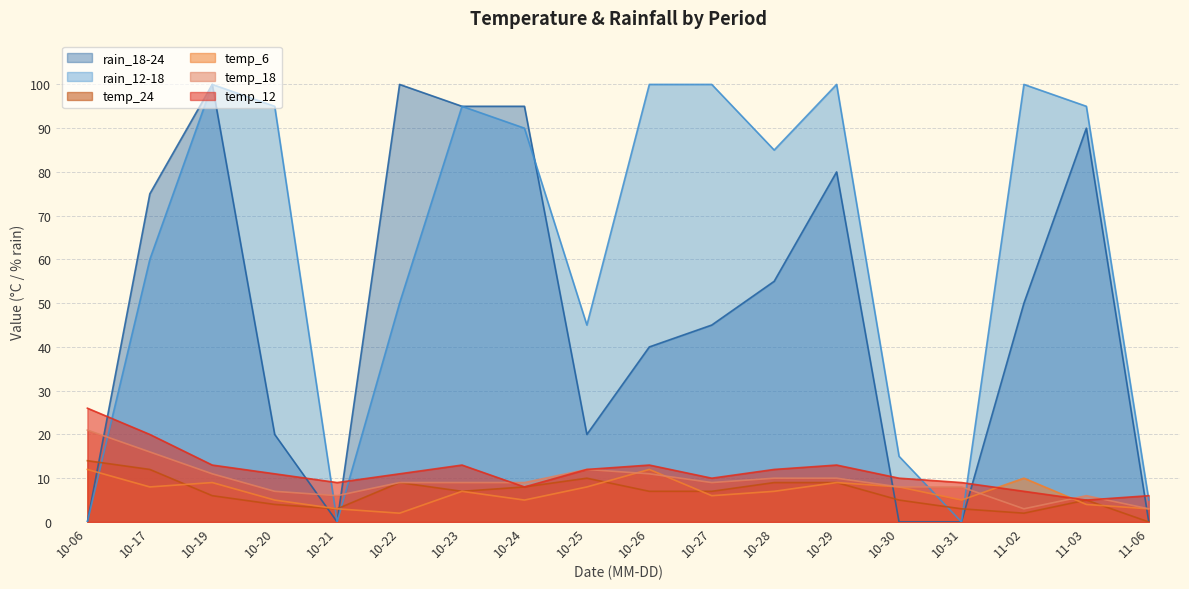

Reading left to right, what are all the values shown in this chart?

temp_6: 12	8	9	5	3	2	7	5	8	12	6	7	9	8	5	10	4	3
temp_12: 26	20	13	11	9	11	13	8	12	13	10	12	13	10	9	7	5	6
temp_18: 21	16	11	7	6	9	9	9	12	11	9	10	10	8	8	3	6	3
temp_24: 14	12	6	4	3	9	7	8	10	7	7	9	9	5	3	2	5	0
rain_12-18: 0	60	100	95	0	50	95	90	45	100	100	85	100	15	0	100	95	5
rain_18-24: 0	75	100	20	0	100	95	95	20	40	45	55	80	0	0	50	90	0